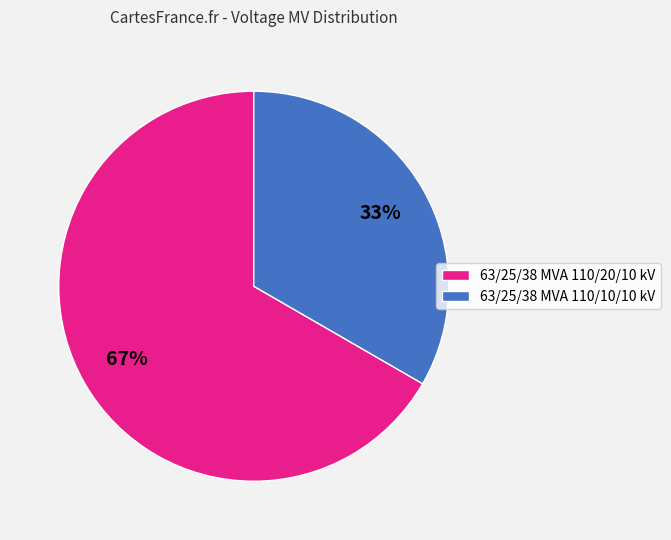

What percentage is the 63/25/38 MVA 110/20/10 kV slice, to the nearest percent?

67%